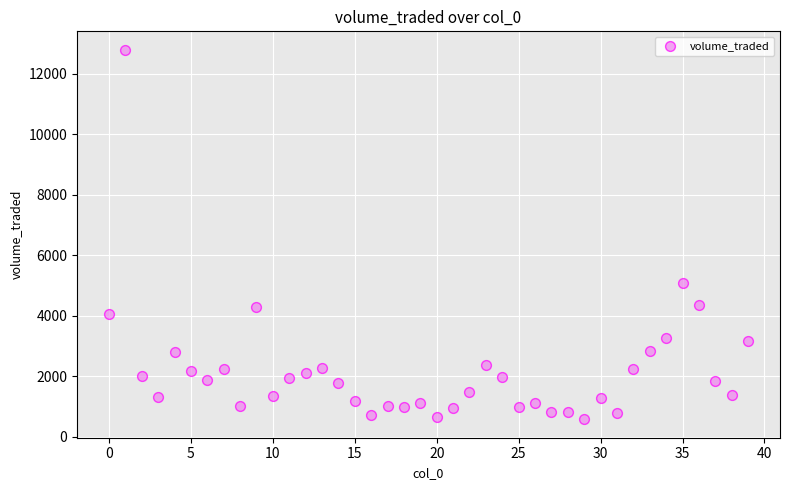

What Y value in the scatter plot is closest to 6688?

5092.1